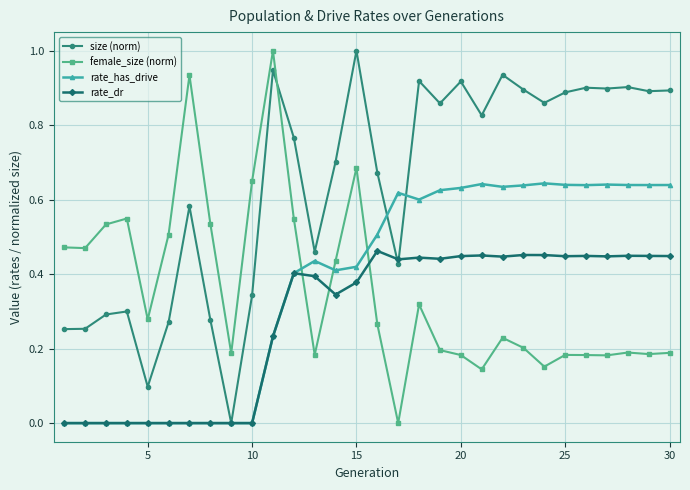

What is the maximum value shown in the chart?

1.0